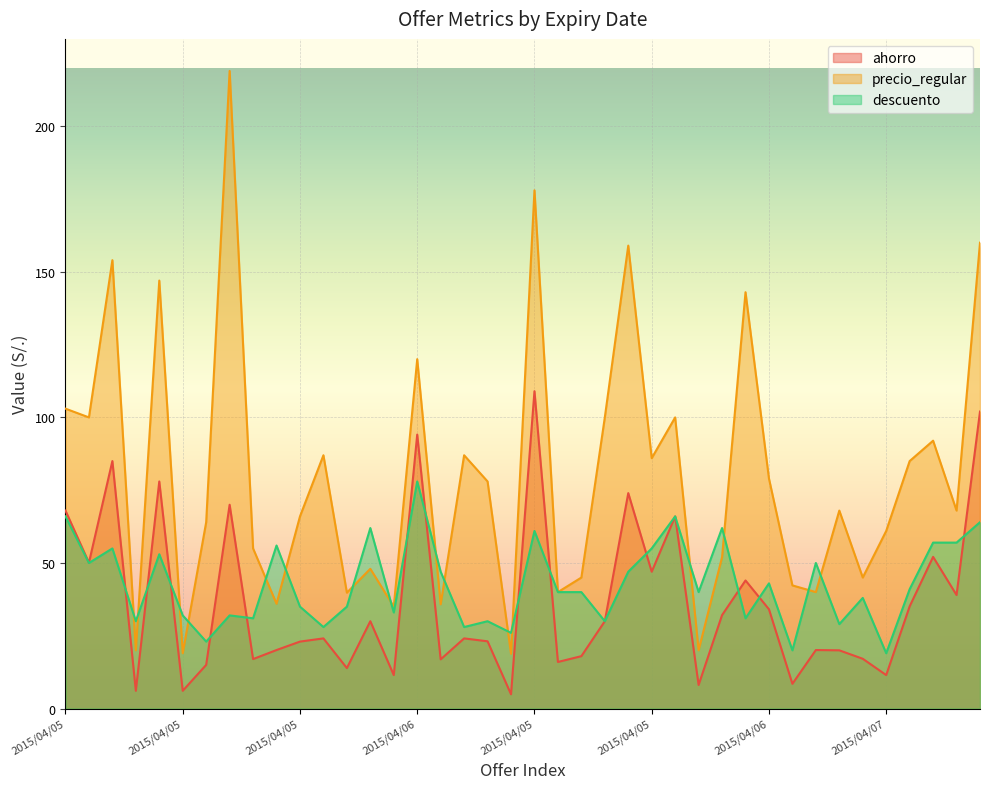

What is the difference between the maximum and minimum values in the ahorro series?

104.1